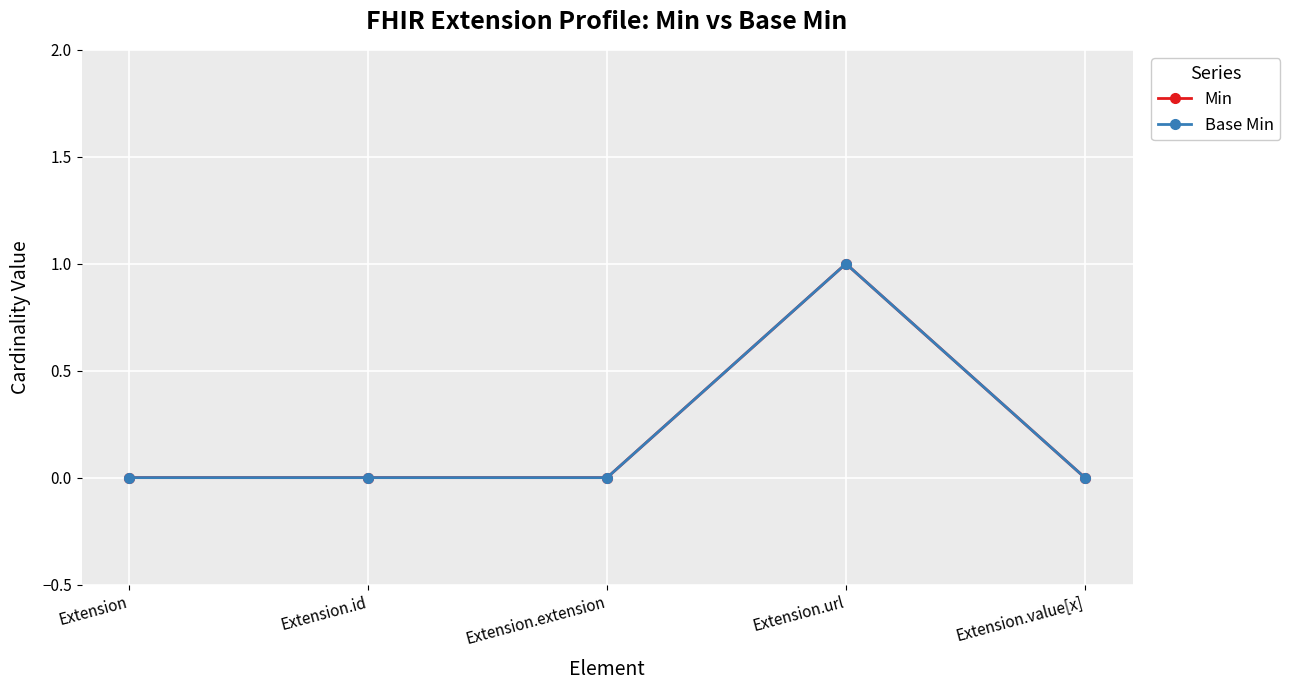

How many lines are shown in the chart?

2